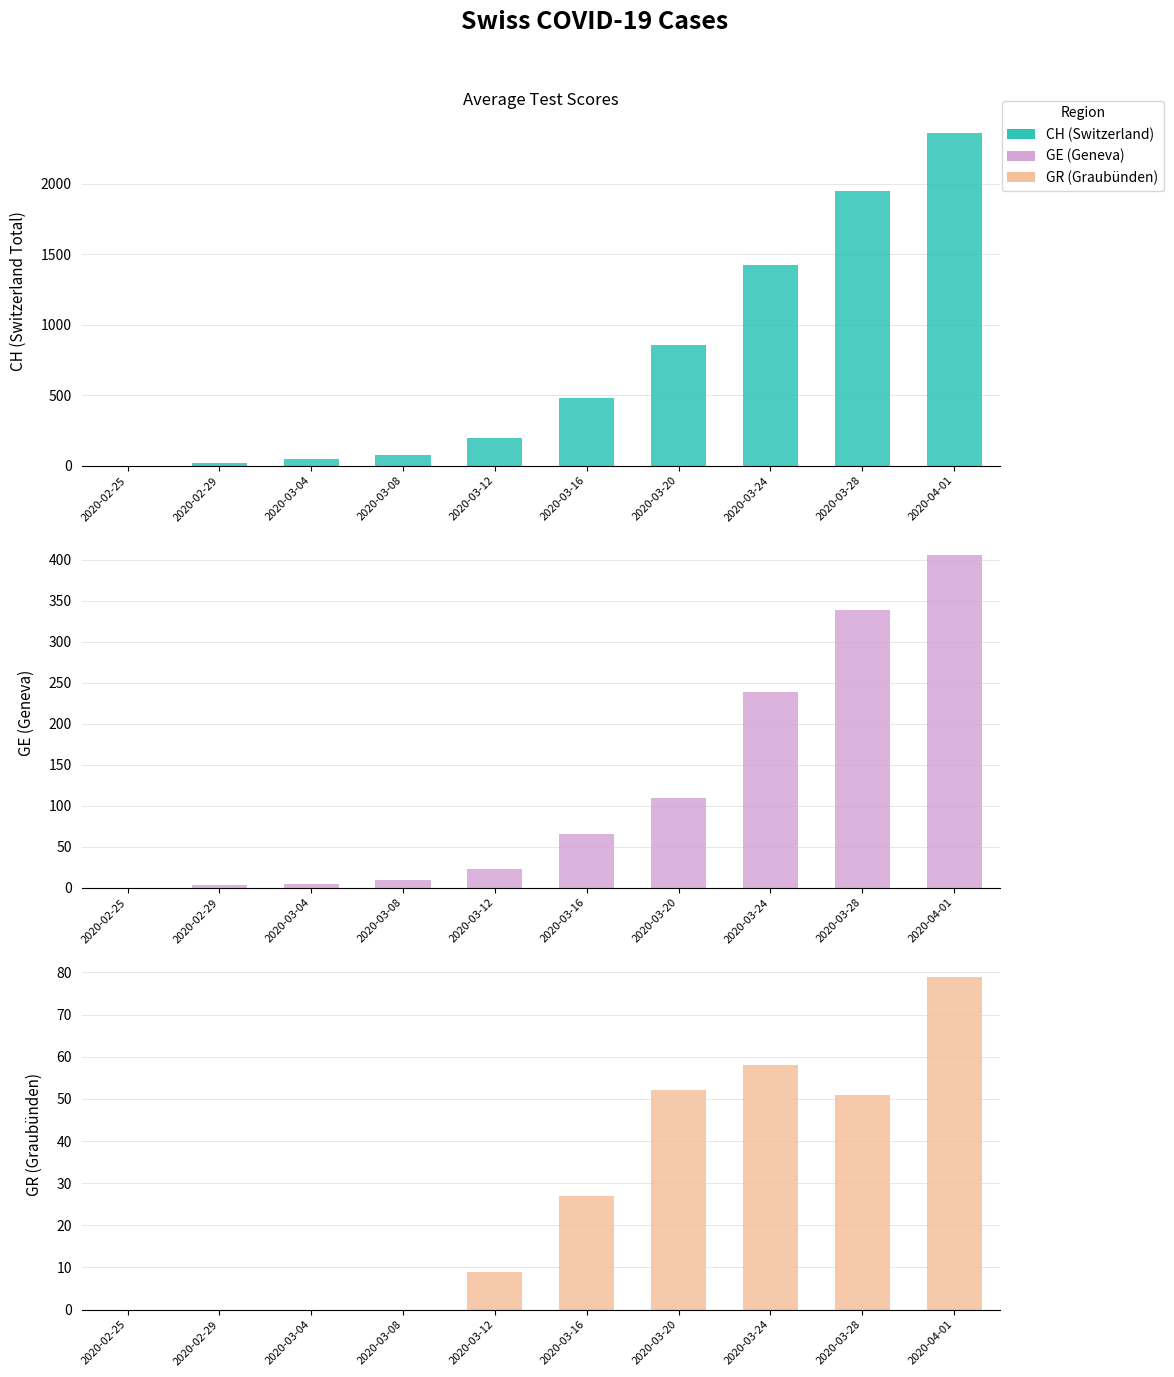

How many groups of bars are there?

10